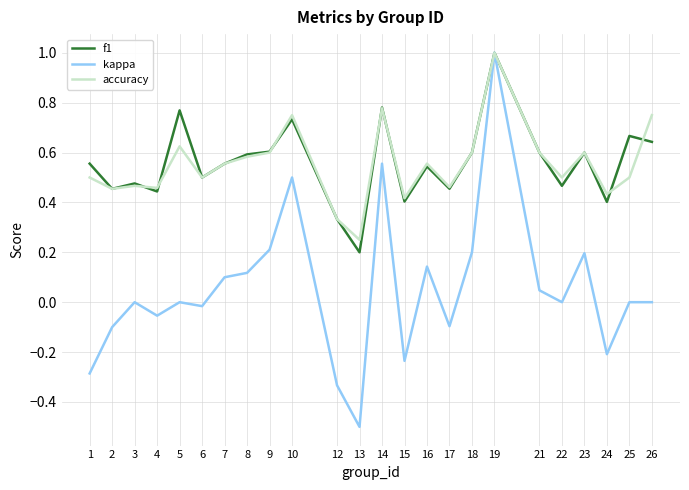

True or false: f1 has a value of 0.3 at 13.

False